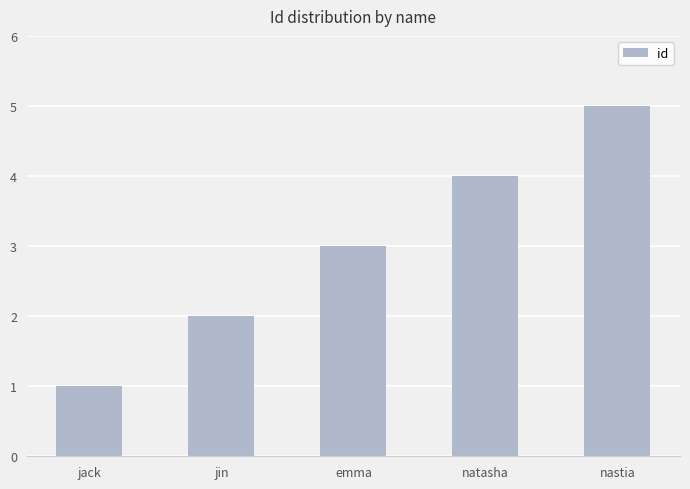

What is the minimum value shown in the chart?

1